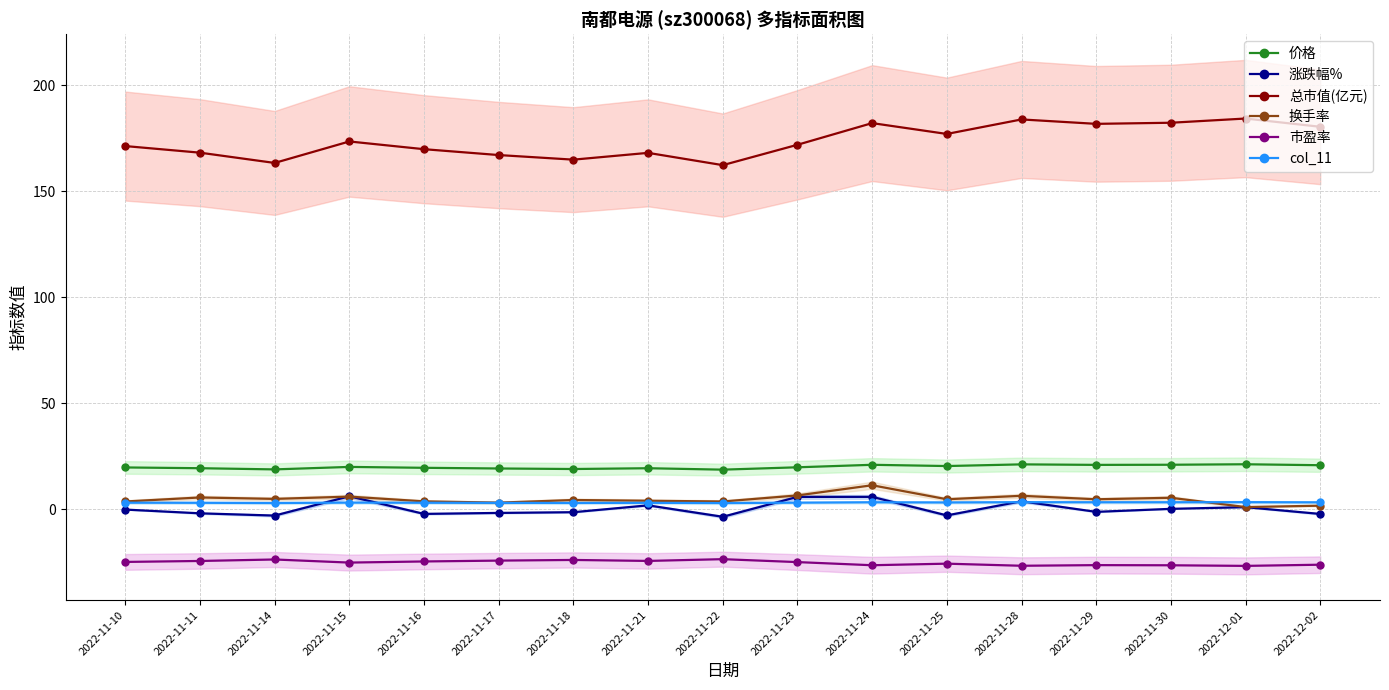

Reading left to right, list all the values displayed in this chart.

价格: 2022-11-10=19.8	2022-11-11=19.4	2022-11-14=18.9	2022-11-15=20.1	2022-11-16=19.6	2022-11-17=19.3	2022-11-18=19.1	2022-11-21=19.4	2022-11-22=18.8	2022-11-23=19.9	2022-11-24=21.1	2022-11-25=20.5	2022-11-28=21.2	2022-11-29=21.0	2022-11-30=21.1	2022-12-01=21.3	2022-12-02=20.9
涨跌幅%: 2022-11-10=-0.1	2022-11-11=-1.8	2022-11-14=-2.9	2022-11-15=6.2	2022-11-16=-2.1	2022-11-17=-1.6	2022-11-18=-1.3	2022-11-21=1.9	2022-11-22=-3.5	2022-11-23=5.9	2022-11-24=5.9	2022-11-25=-2.8	2022-11-28=3.9	2022-11-29=-1.1	2022-11-30=0.3	2022-12-01=1.1	2022-12-02=-2.1
总市值(亿元): 2022-11-10=171.2	2022-11-11=168.1	2022-11-14=163.3	2022-11-15=173.4	2022-11-16=169.8	2022-11-17=167.0	2022-11-18=164.8	2022-11-21=168.0	2022-11-22=162.2	2022-11-23=171.8	2022-11-24=182.1	2022-11-25=176.9	2022-11-28=183.8	2022-11-29=181.7	2022-11-30=182.2	2022-12-01=184.2	2022-12-02=180.3
换手率: 2022-11-10=3.8	2022-11-11=5.7	2022-11-14=5.0	2022-11-15=6.0	2022-11-16=3.8	2022-11-17=3.2	2022-11-18=4.5	2022-11-21=4.1	2022-11-22=3.8	2022-11-23=6.6	2022-11-24=11.4	2022-11-25=4.8	2022-11-28=6.4	2022-11-29=4.8	2022-11-30=5.5	2022-12-01=1.1	2022-12-02=1.8
市盈率: 2022-11-10=-24.7	2022-11-11=-24.3	2022-11-14=-23.6	2022-11-15=-25.0	2022-11-16=-24.5	2022-11-17=-24.1	2022-11-18=-23.8	2022-11-21=-24.2	2022-11-22=-23.4	2022-11-23=-24.8	2022-11-24=-26.3	2022-11-25=-25.5	2022-11-28=-26.5	2022-11-29=-26.2	2022-11-30=-26.3	2022-12-01=-26.6	2022-12-02=-26.0
col_11: 2022-11-10=3.2	2022-11-11=3.1	2022-11-14=3.0	2022-11-15=3.2	2022-11-16=3.2	2022-11-17=3.1	2022-11-18=3.1	2022-11-21=3.1	2022-11-22=3.0	2022-11-23=3.2	2022-11-24=3.4	2022-11-25=3.3	2022-11-28=3.4	2022-11-29=3.4	2022-11-30=3.4	2022-12-01=3.4	2022-12-02=3.4